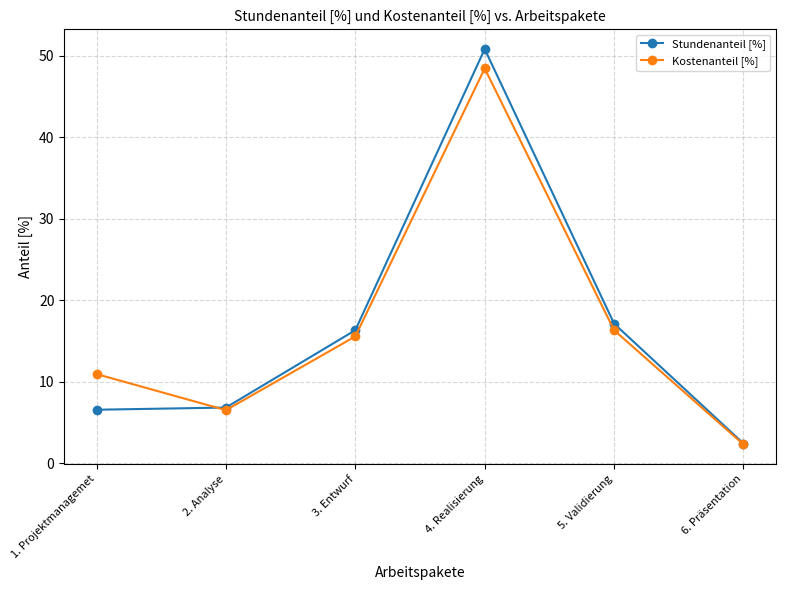

In Kostenanteil [%], how many points are lower than both neighbors (excluding endpoints)?

1